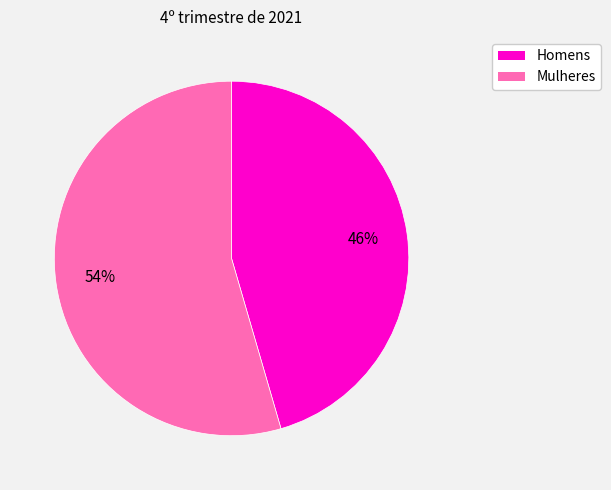

Does any single category account for the majority?

Yes